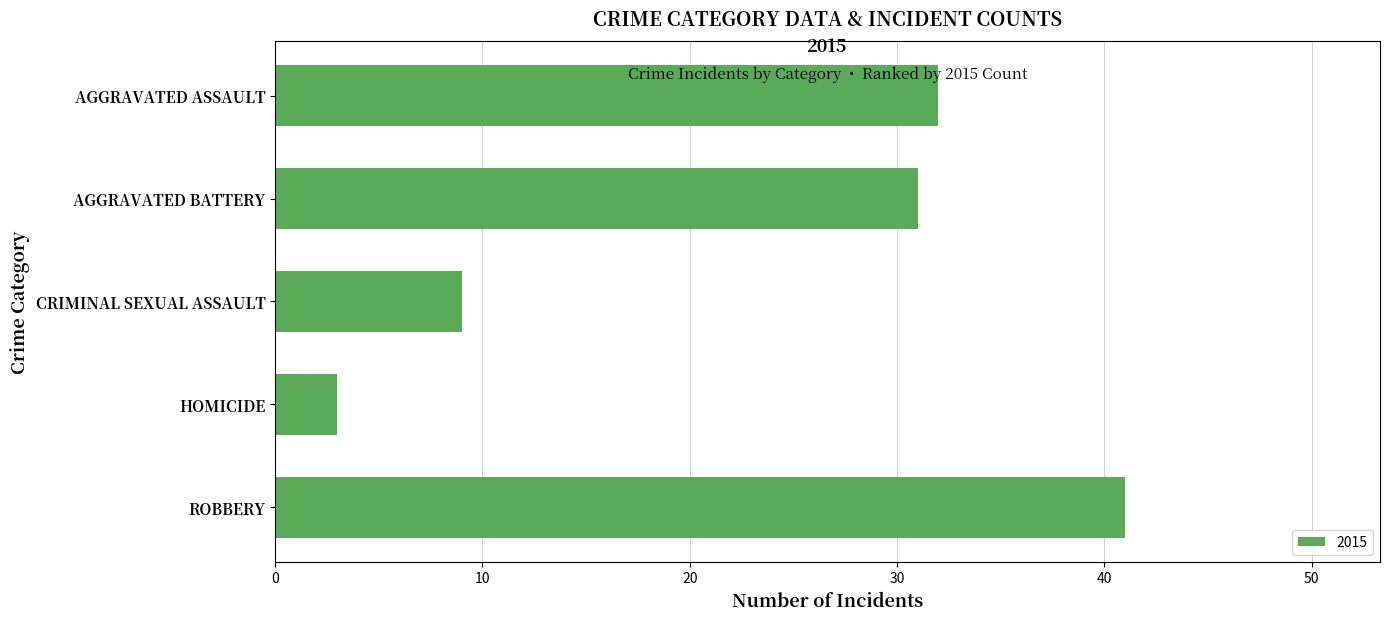

True or false: the data shows 50 at AGGRAVATED BATTERY.

False